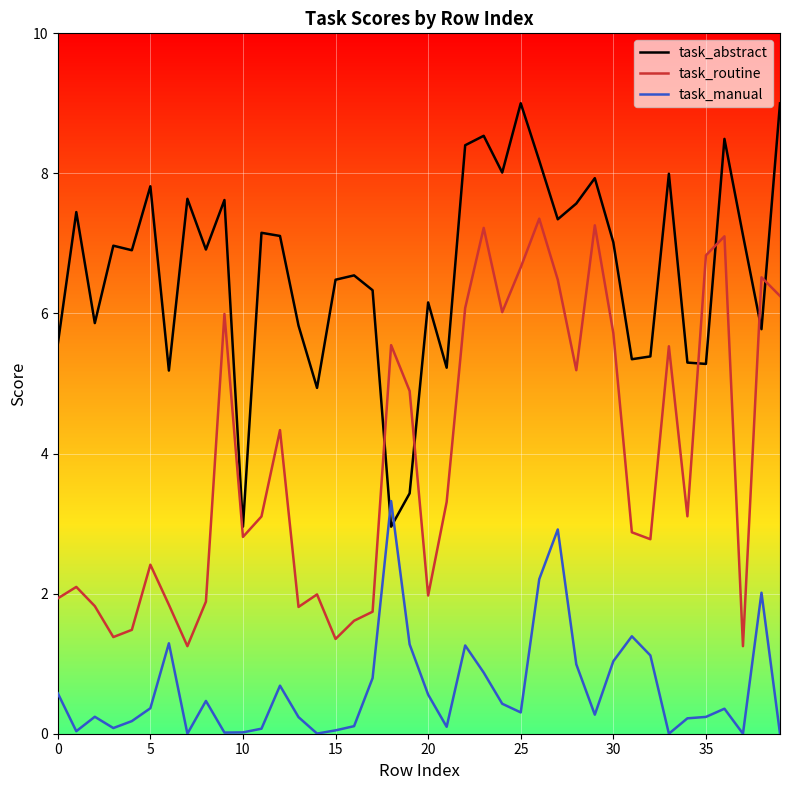

Is this an area chart (filled region under the line)?

No